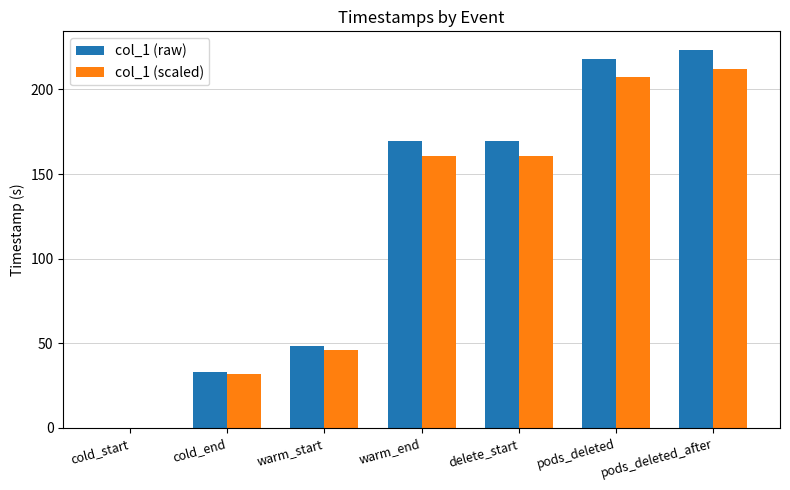

What is the total value across all series at delete_start?

330.2